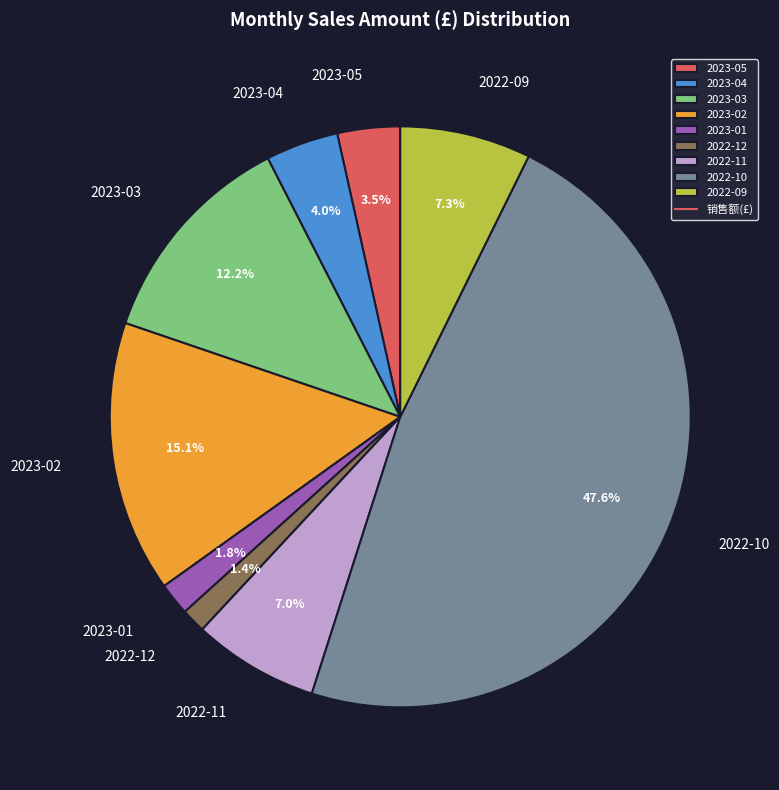

What is the largest slice in the pie chart?

2022-10